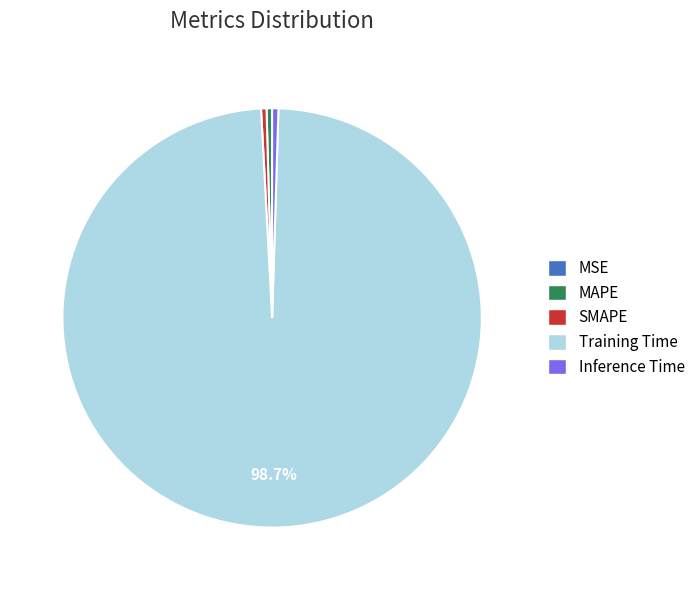

Which category has the biggest portion of the pie?

Training Time